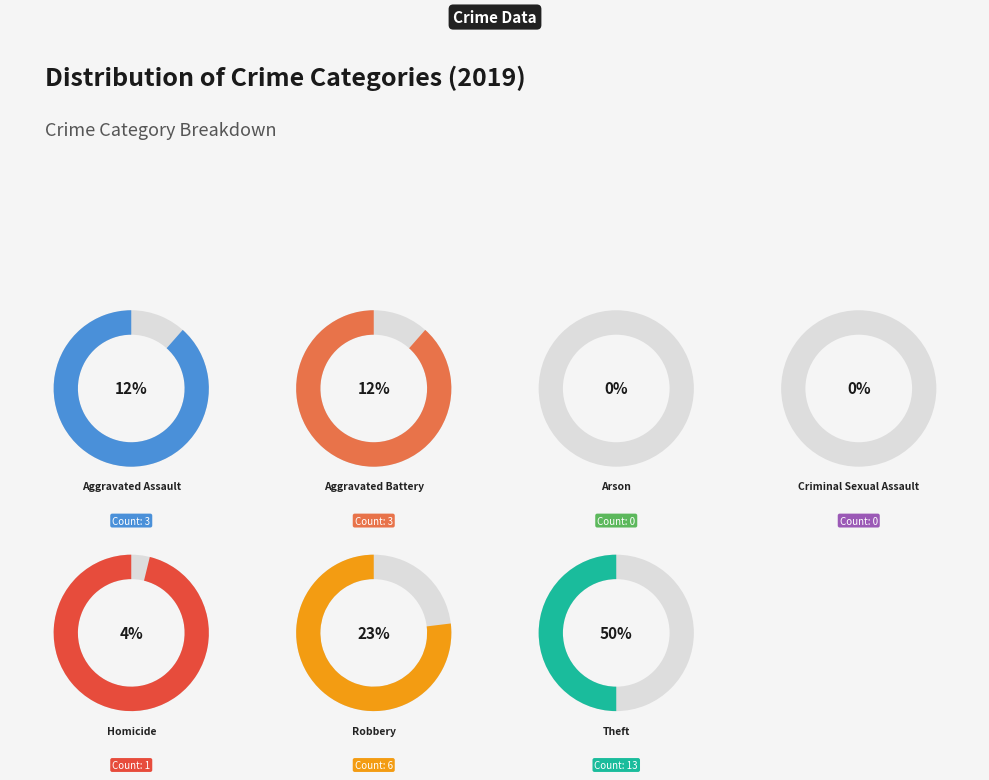

Which category has the smallest portion of the pie?

Arson